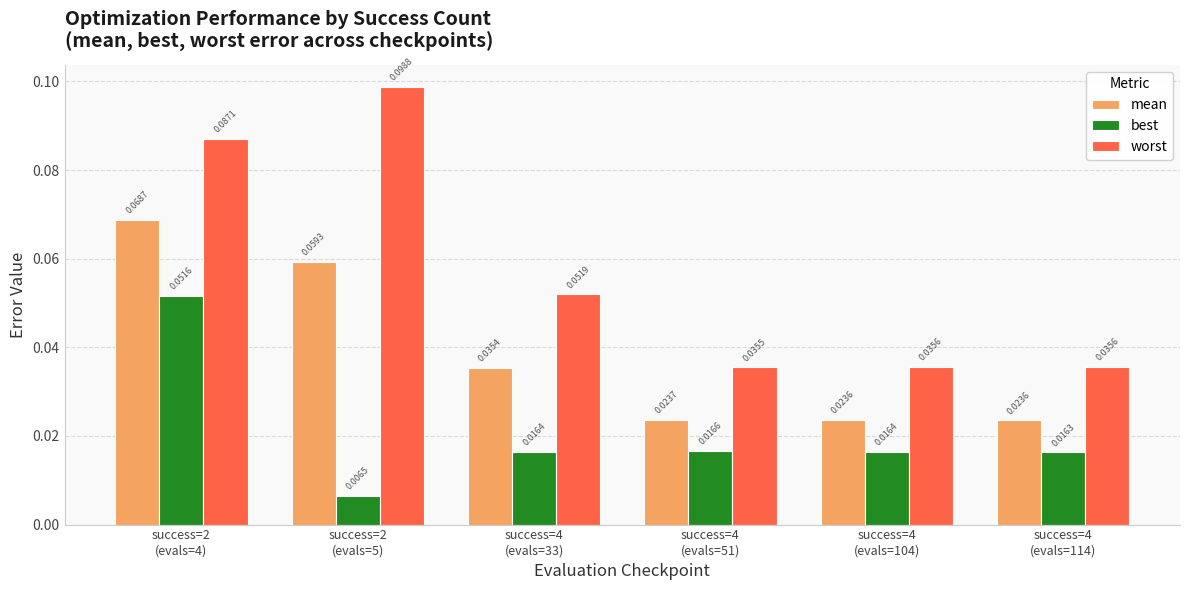

Rank the series by their average value, from highest to lowest.

worst, mean, best